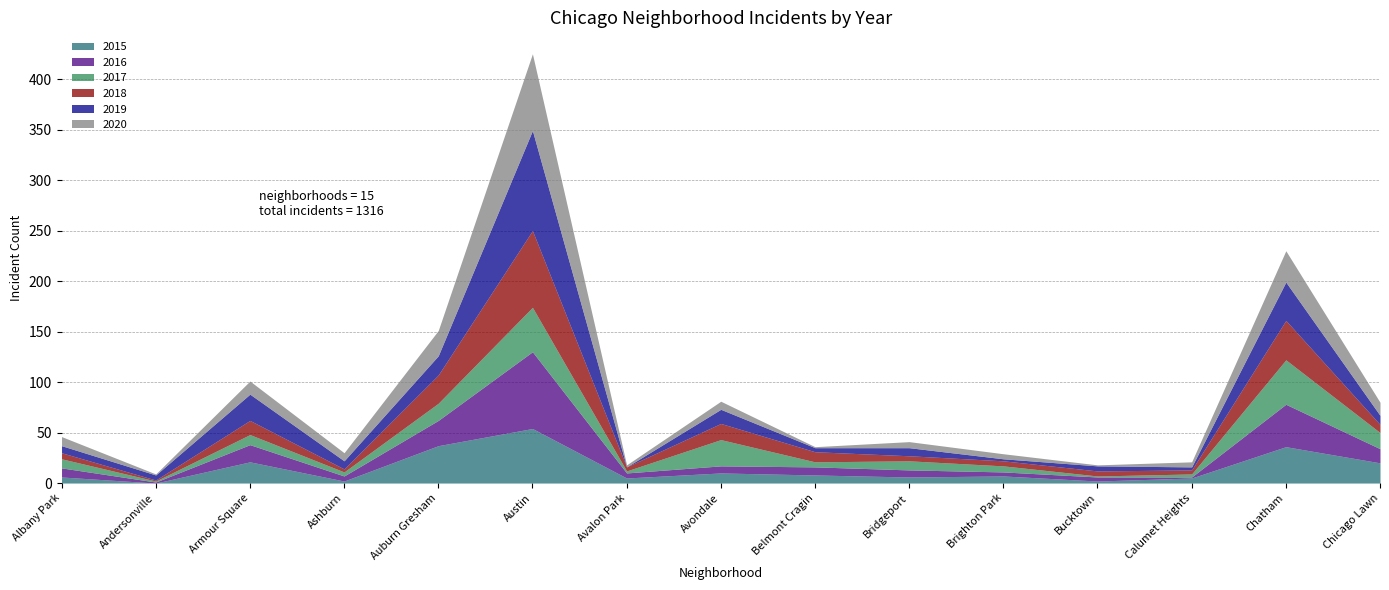

What is the difference between the highest and lowest values at Avondale?

19